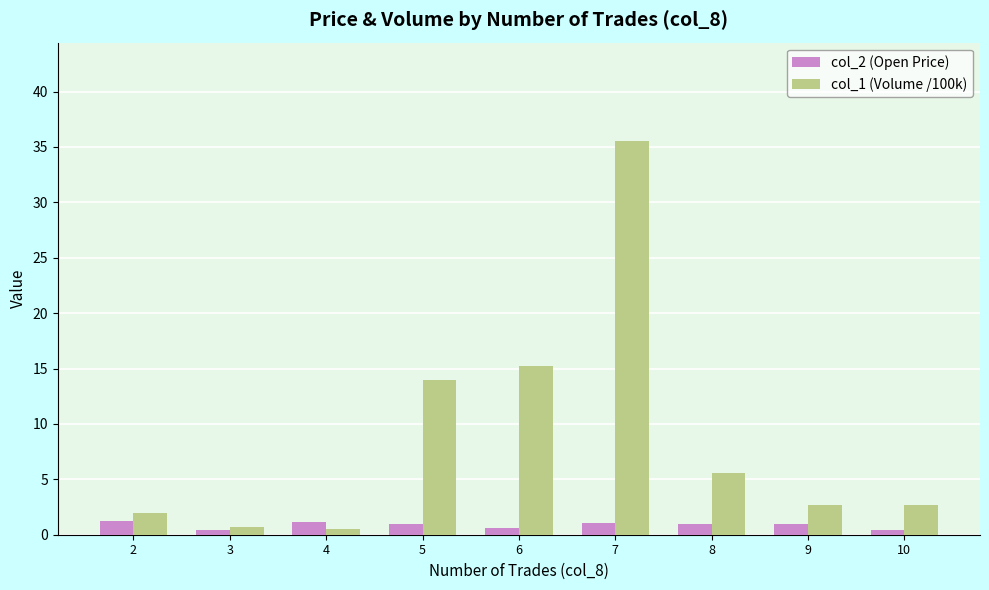

Rank the series by their average value, from lowest to highest.

col_2 (Open Price), col_1 (Volume /100k)